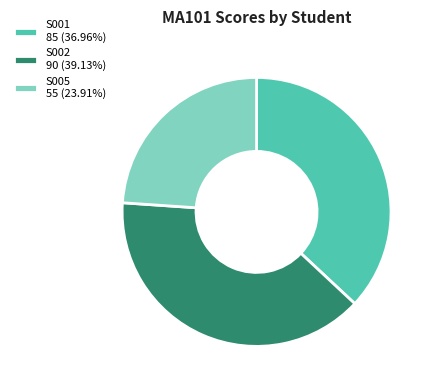

How many segments does this pie chart have?

3